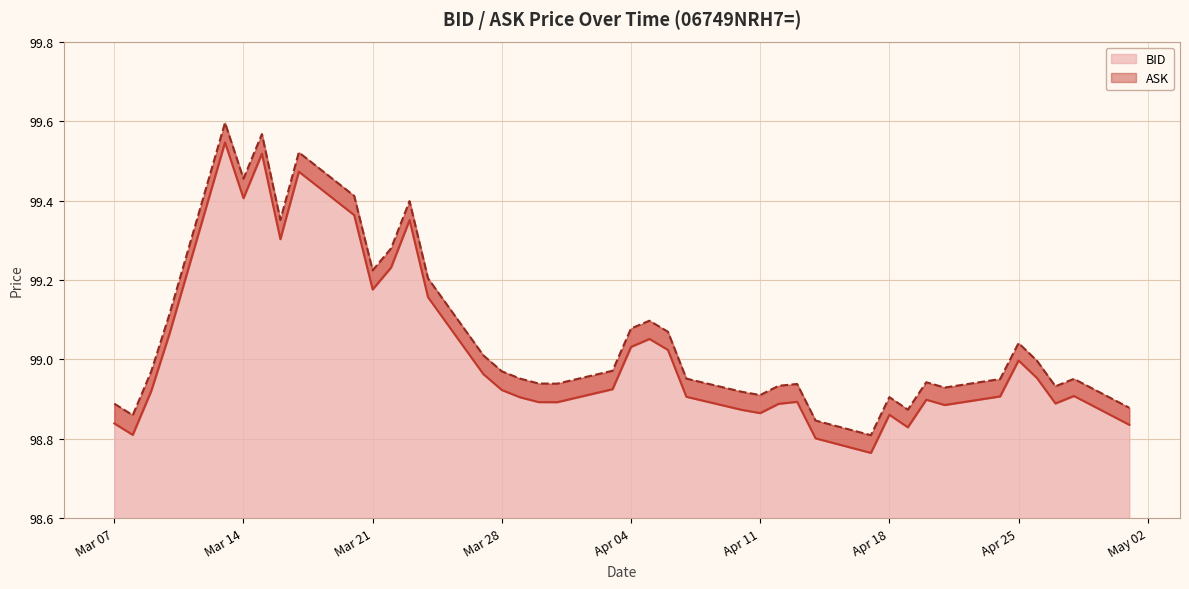

How many distinct data groups are displayed?

2